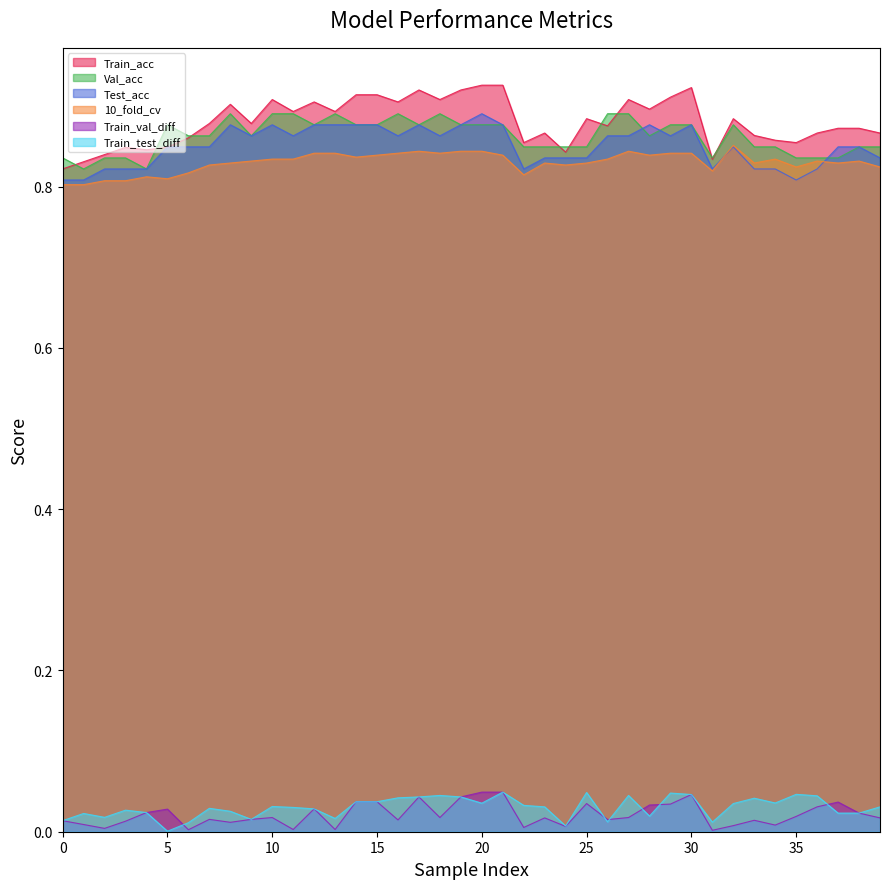

What is the value of the Test_acc point at the 20th from the left?

0.9